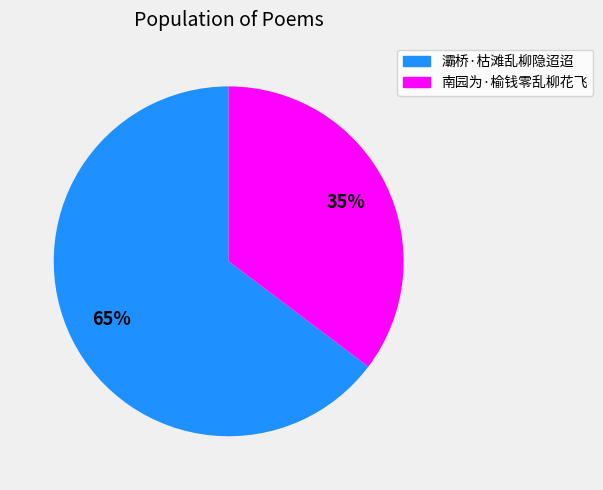

Does any single category account for the majority?

Yes